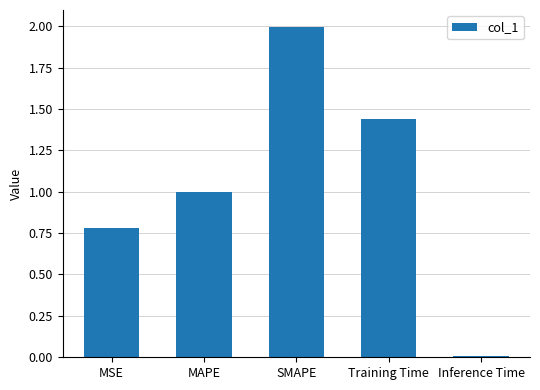

Between Inference Time and MSE, which is larger?

MSE